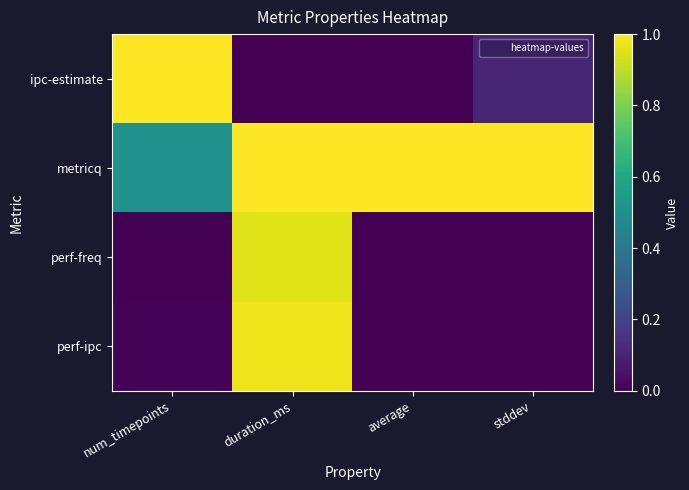

Reading left to right, extract all data points from this chart.

ipc-estimate: num_timepoints=1.0	duration_ms=0.0	average=0.0	stddev=0.1
metricq: num_timepoints=0.5	duration_ms=1.0	average=1.0	stddev=1.0
perf-freq: num_timepoints=0.0	duration_ms=1.0	average=0.0	stddev=0.0
perf-ipc: num_timepoints=0.0	duration_ms=1.0	average=0.0	stddev=0.0